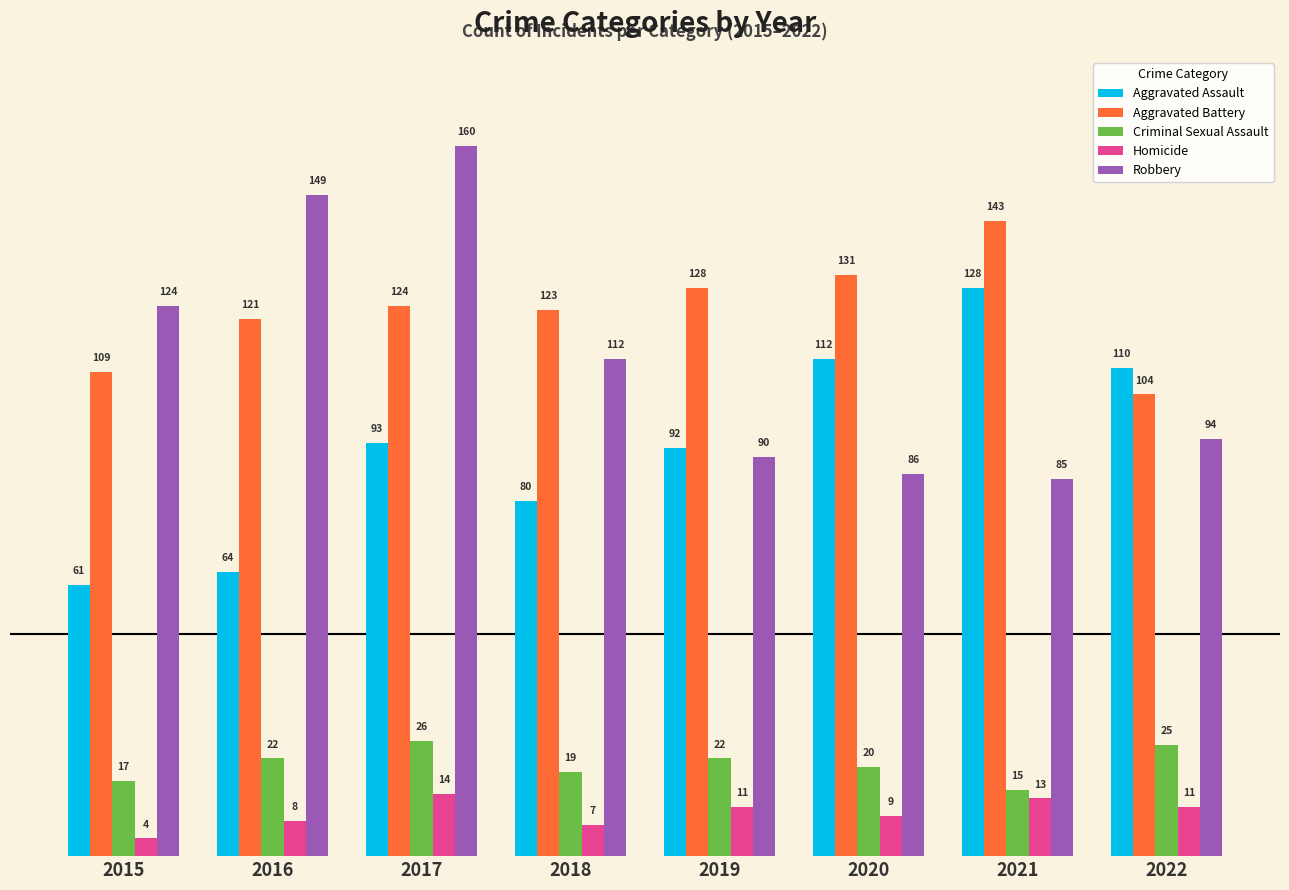

What is the difference between the second highest and second lowest values in the Aggravated Assault series?

48